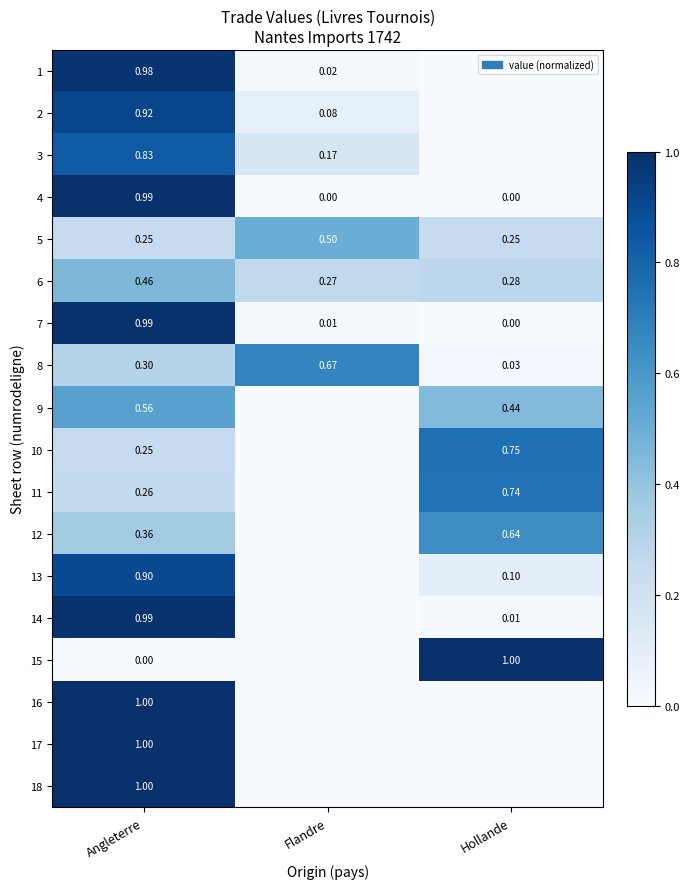

What is the spread (max minus min) of values at Angleterre?

1.0